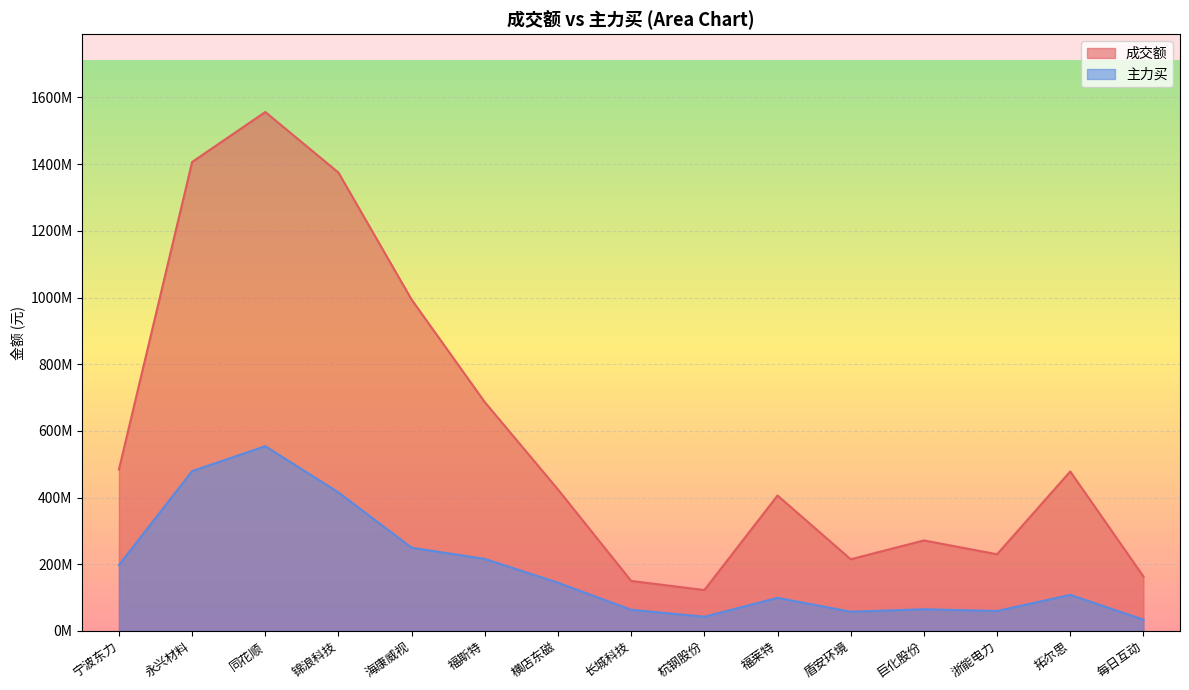

What is the value of the 主力买 point at the 1st from the left?

197674950